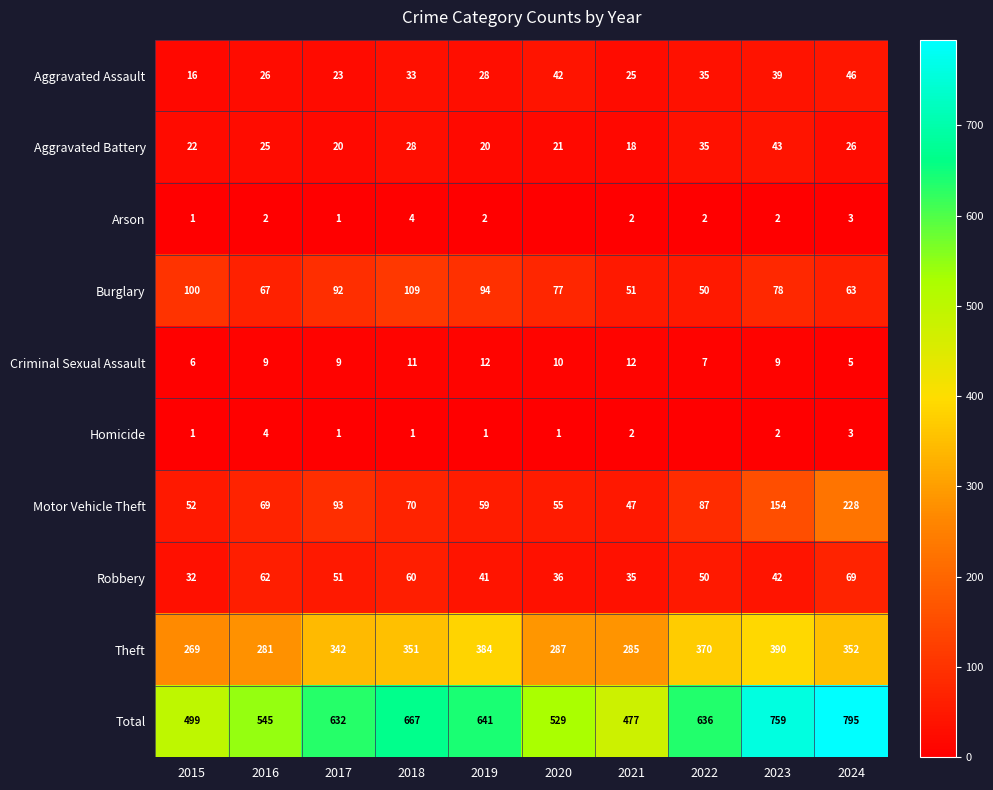

True or false: Homicide has a value of 2 at 2020.

False